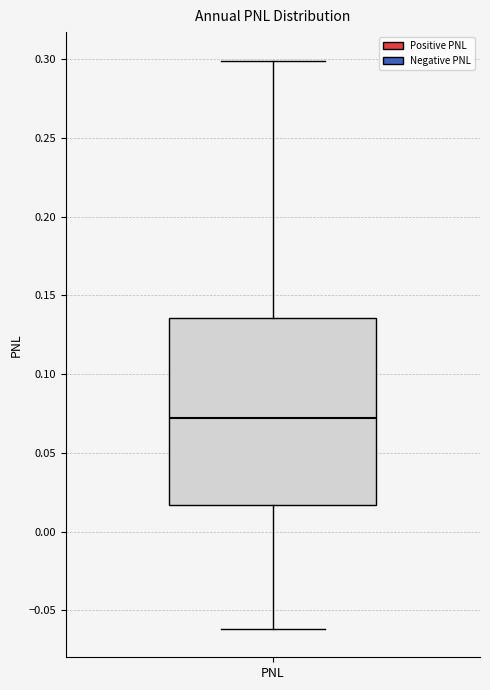

Read this box plot against the y-axis: the position of the median line, the range covered by the box, and the ends of both whiskers. The values are not printed on the chart, so give them approximately, as read against the axis.

median 0.070, box 0.015 to 0.135, whiskers -0.060 to 0.300